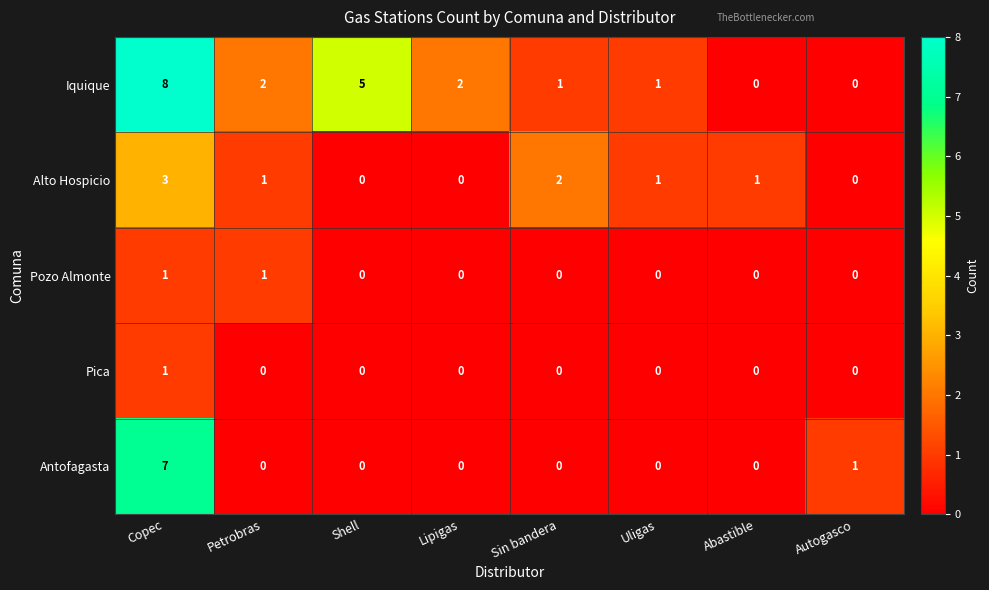

At which category is the sum across all series the highest?

Copec